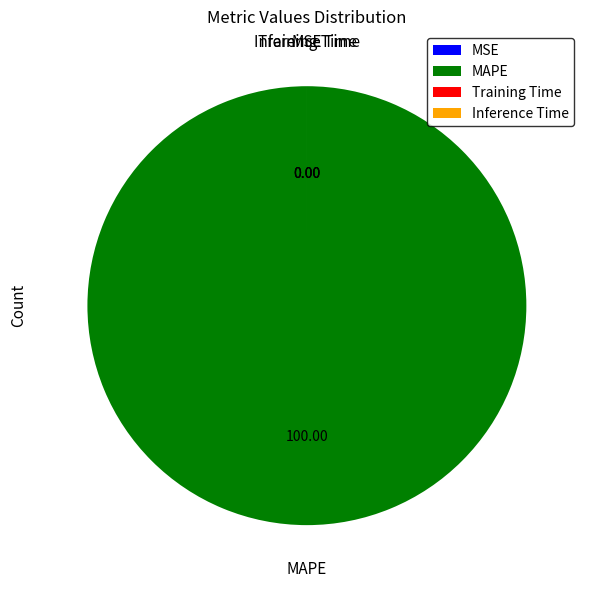

Which category has the biggest portion of the pie?

MAPE